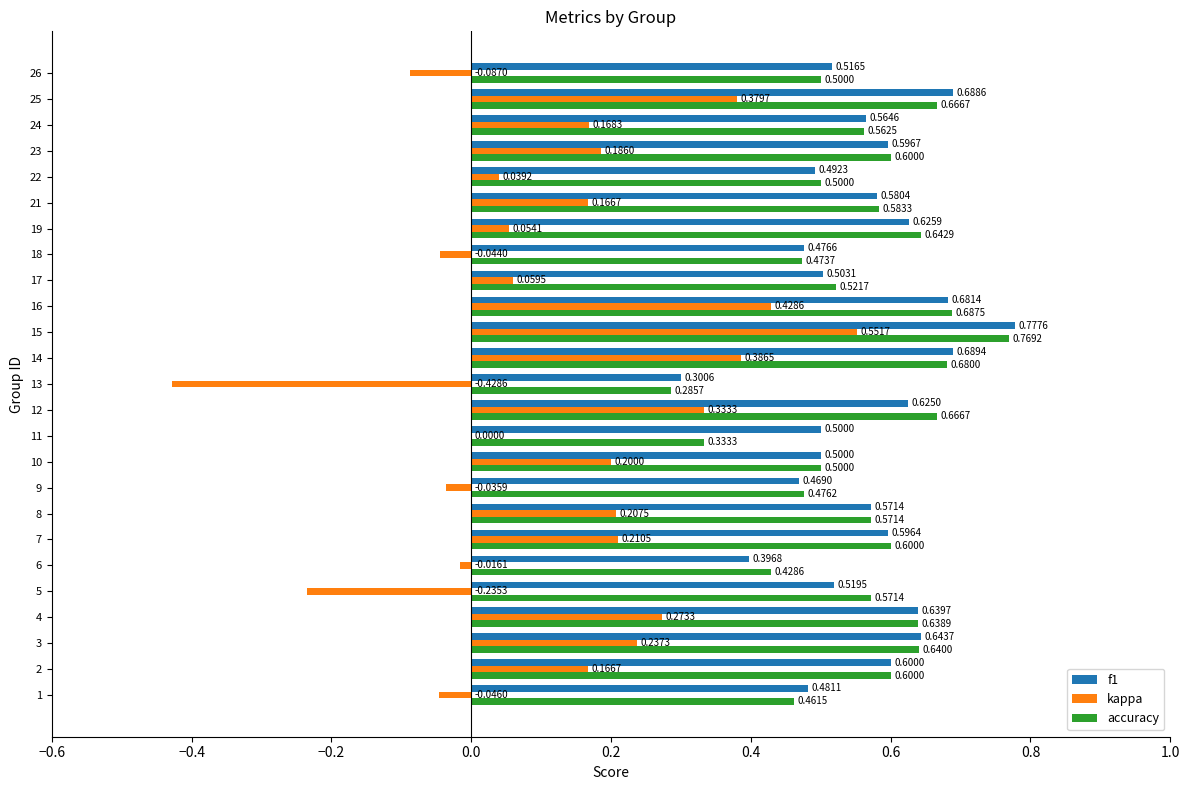

Which series changed the most between 2 and 3?

kappa